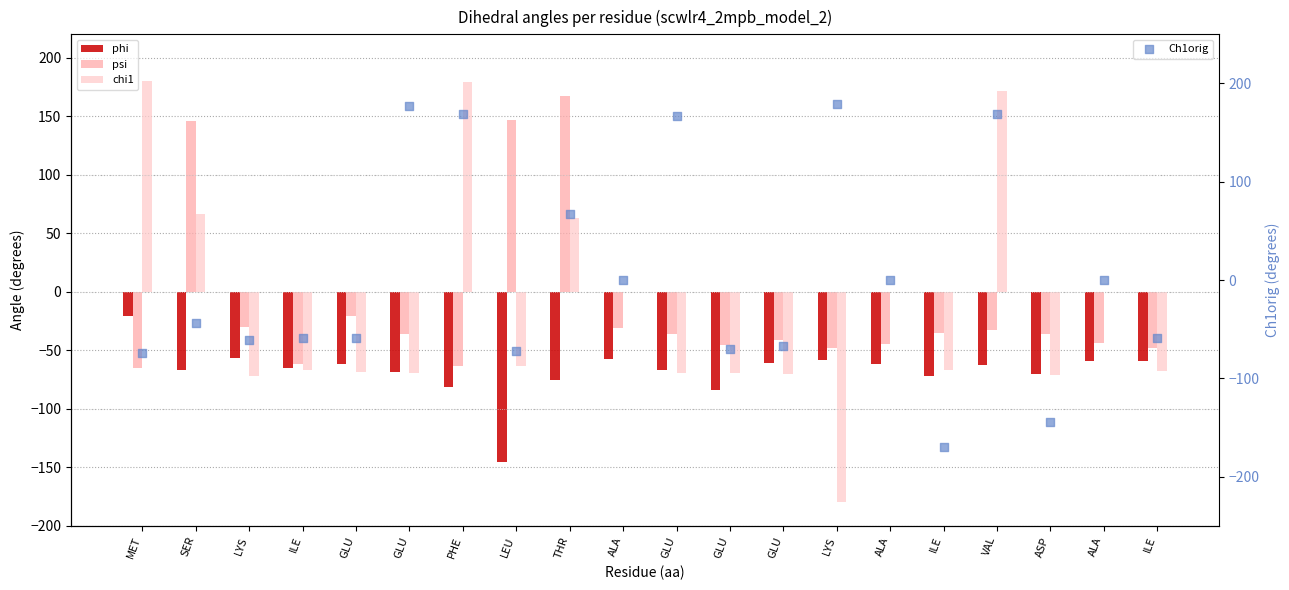

At which category is the sum across all series the highest?

VAL